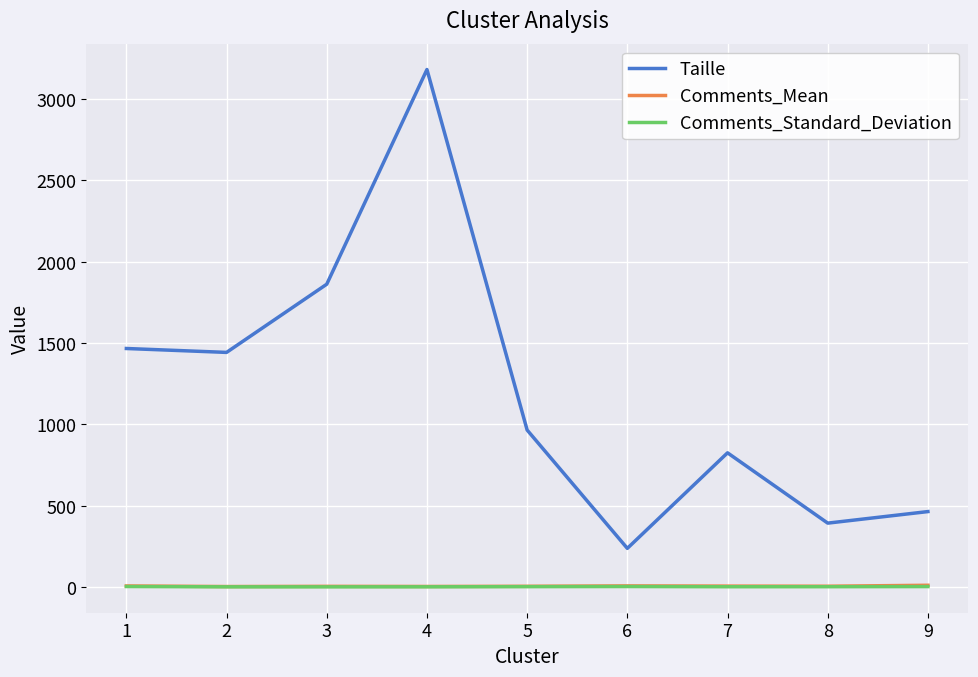

What is the difference between the maximum and minimum values in the Comments_Mean series?

7.8